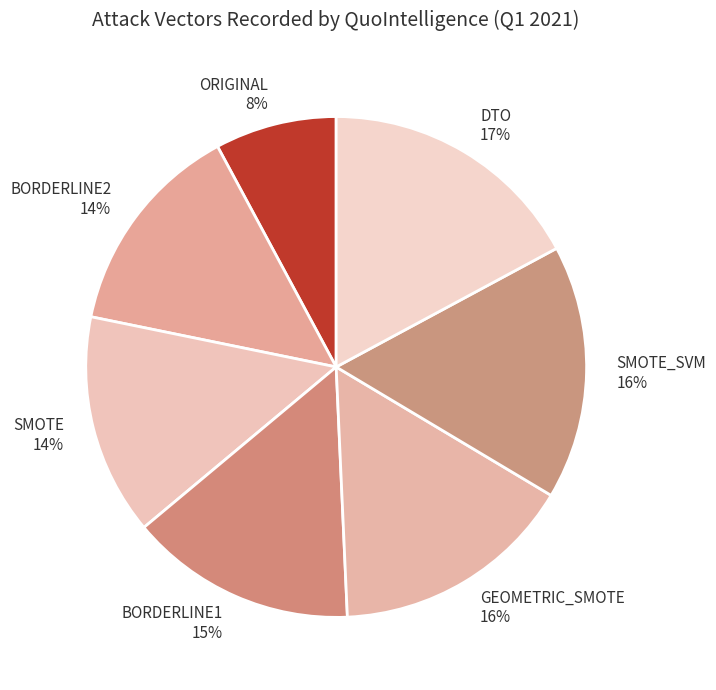

What is the largest slice in the pie chart?

DTO